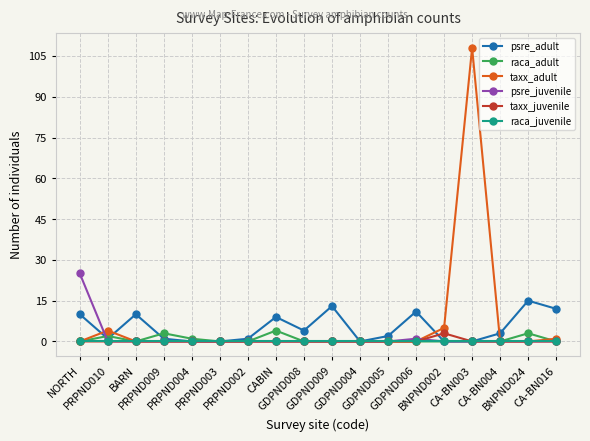

How many values in the psre_adult series are below 3?

9